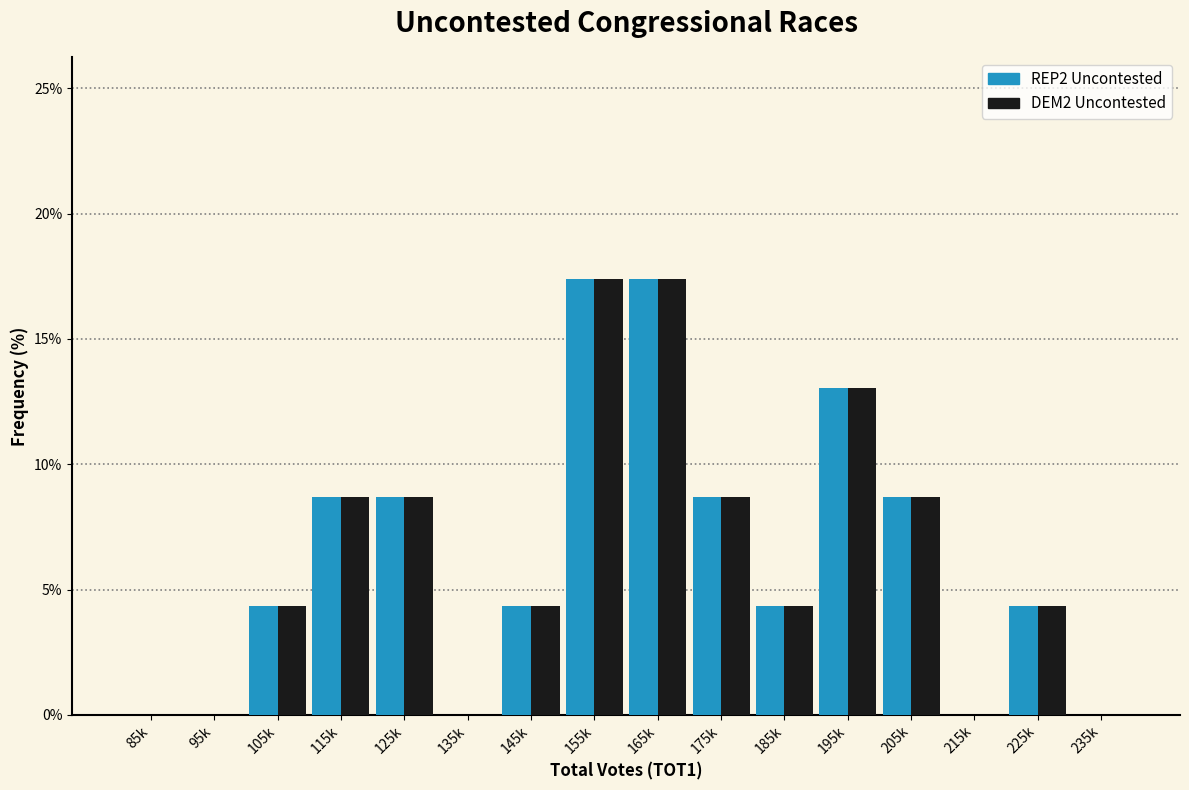

Is the value of DEM2 Uncontested at 175k greater than the value of REP2 Uncontested at 105k?

Yes